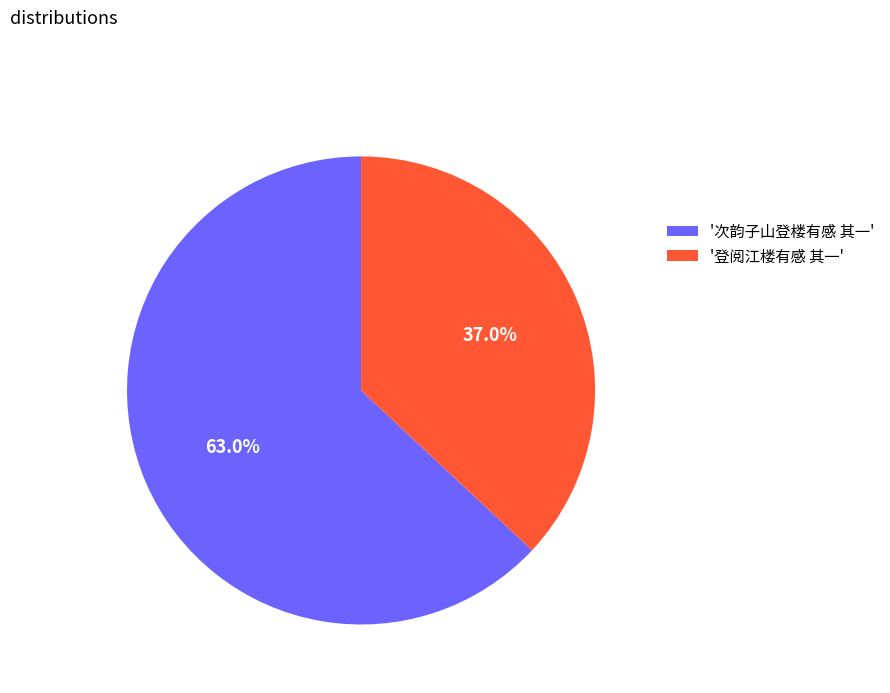

Count the number of slices in the pie.

2